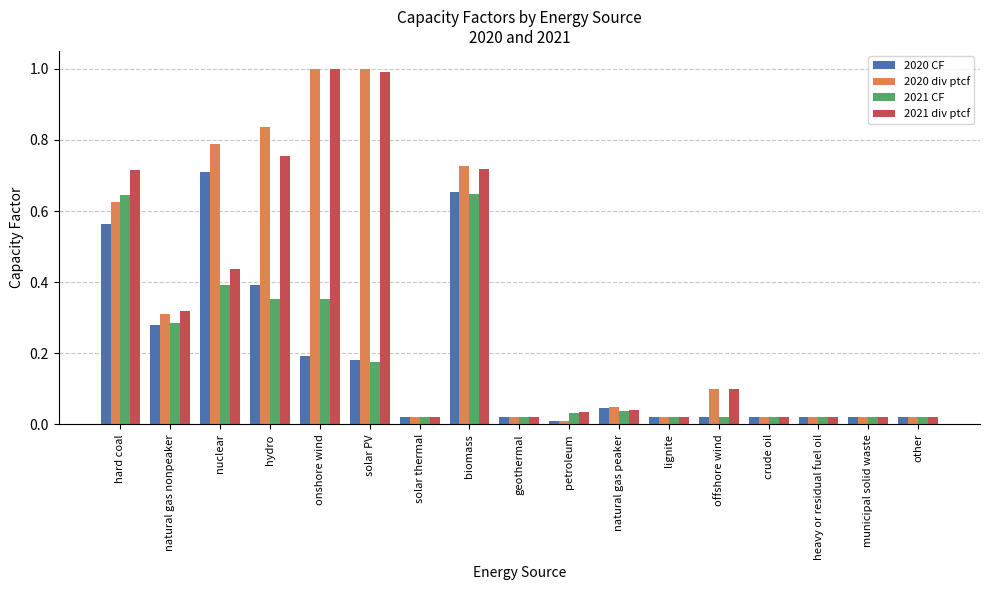

What is the sum of all 2021 CF values?

3.1